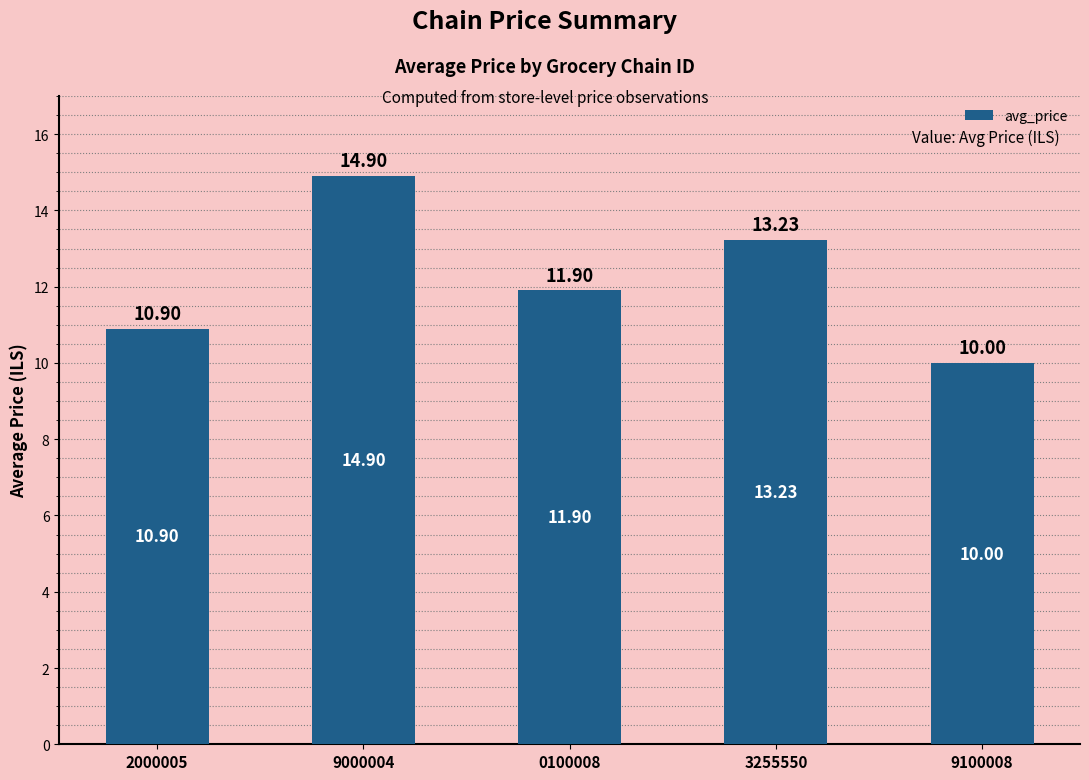

Reading left to right, list all the values displayed in this chart.

10.9	14.9	11.9	13.2	10.0